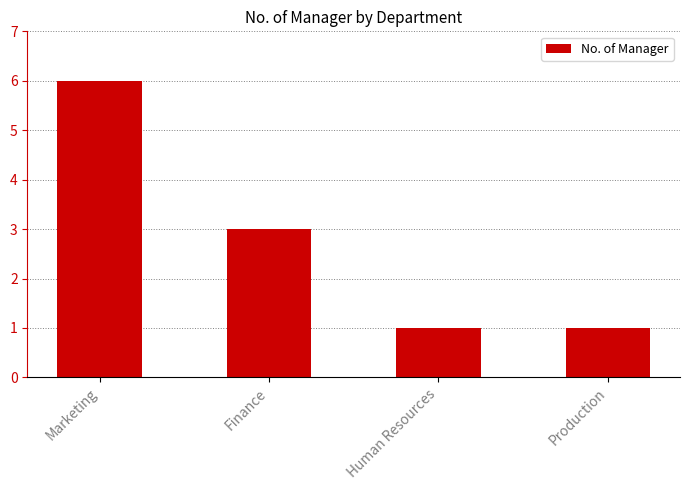

The value at Marketing is 10. True or false?

False